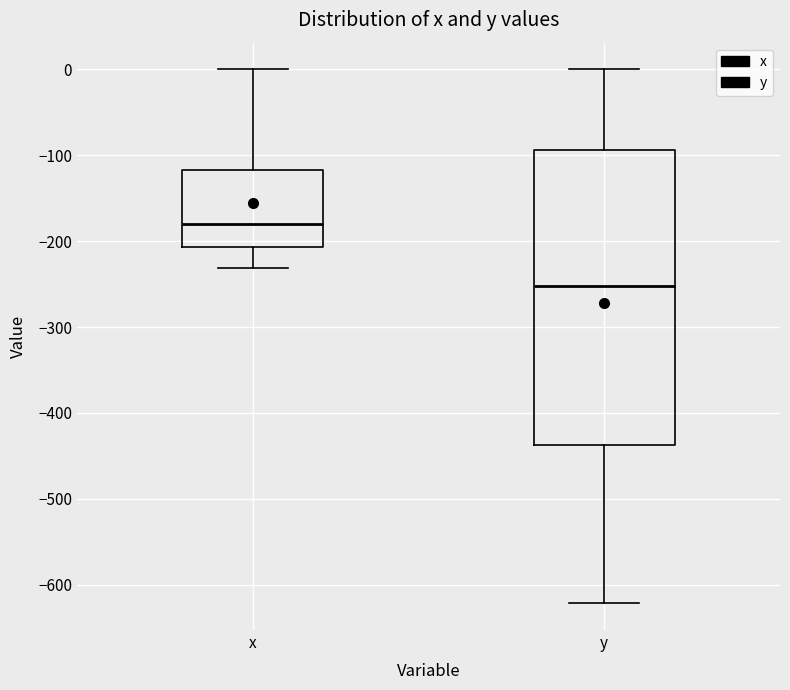

Where is the upper edge of the box for x on the y-axis? The values are not printed on the chart, so give them approximately, as read against the axis.

-120